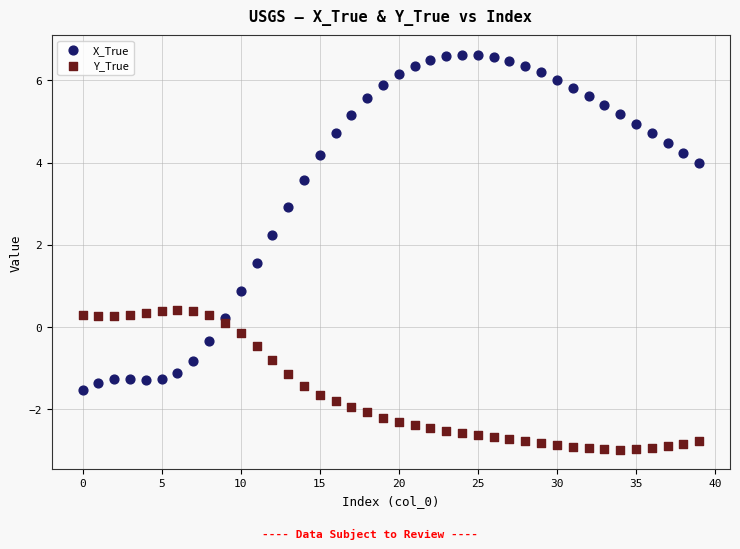

What are all the series names shown in the legend?

X_True, Y_True